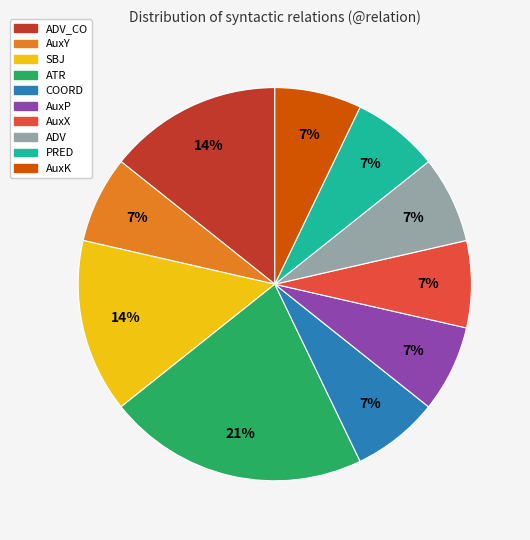

To the nearest percent, what portion does ATR represent?

21%